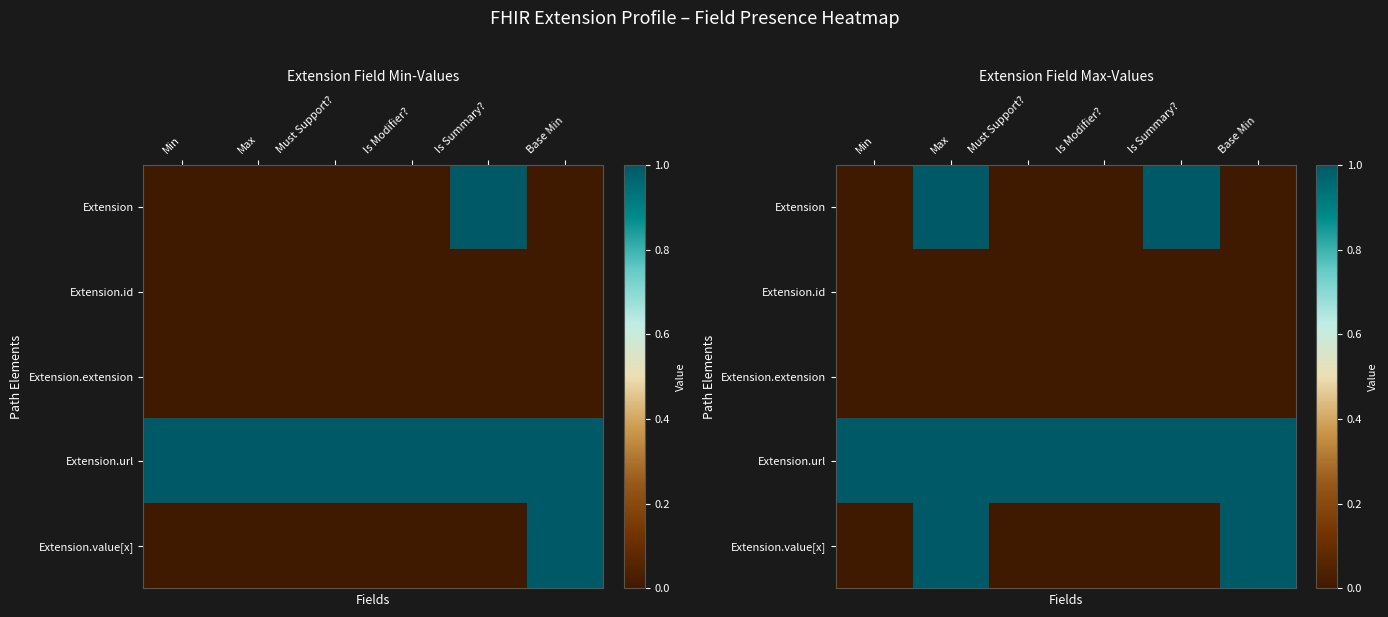

What is the difference between the maximum and minimum values in the Extension.value[x] series?

1